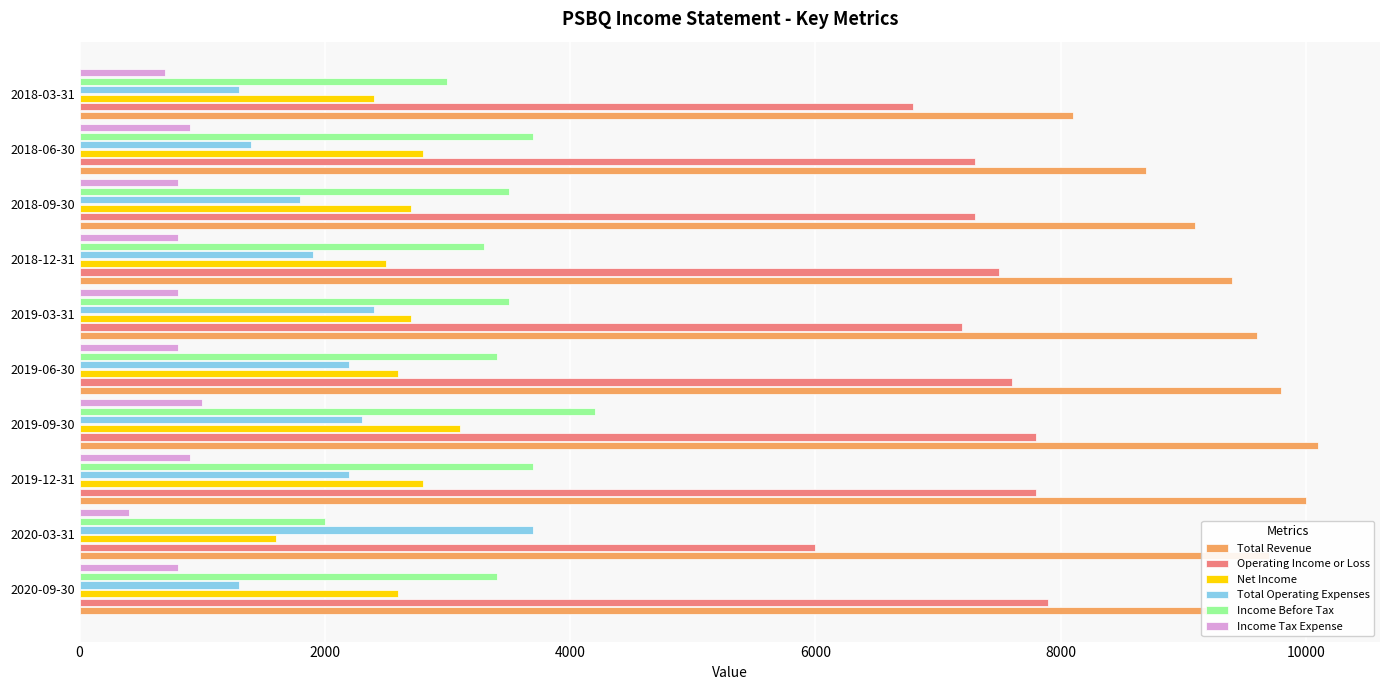

Between 2019-09-30 and 2018-06-30, which series saw the biggest shift?

Total Revenue